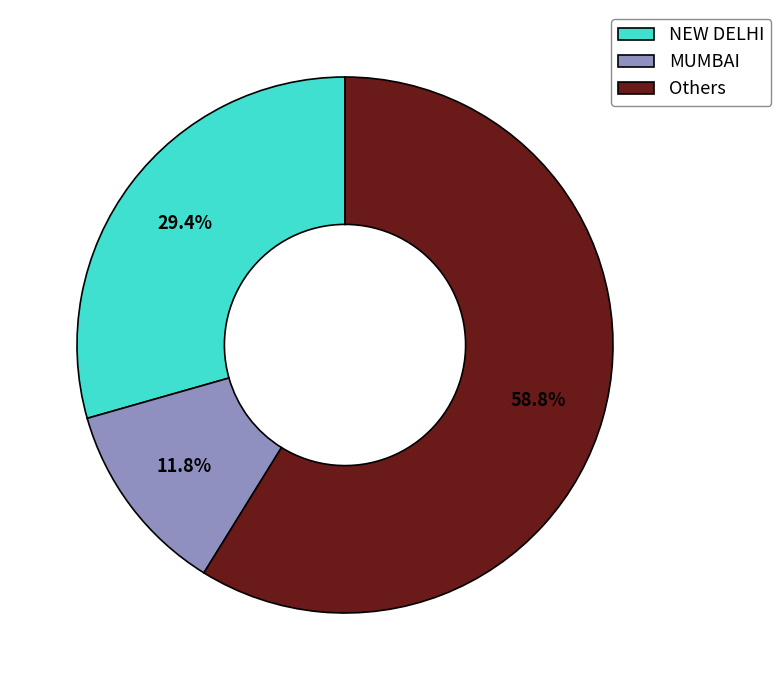

Which has a higher value, NEW DELHI or MUMBAI?

NEW DELHI